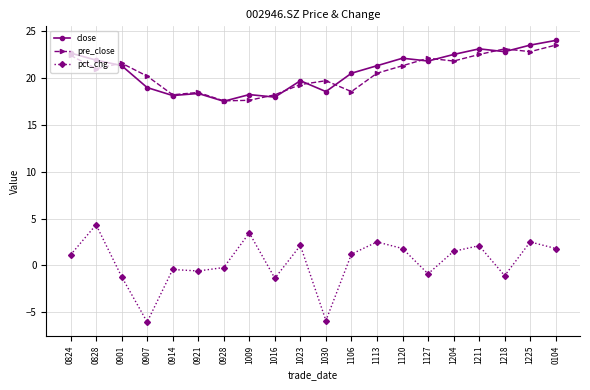

What is the lowest value of the close series?

17.5